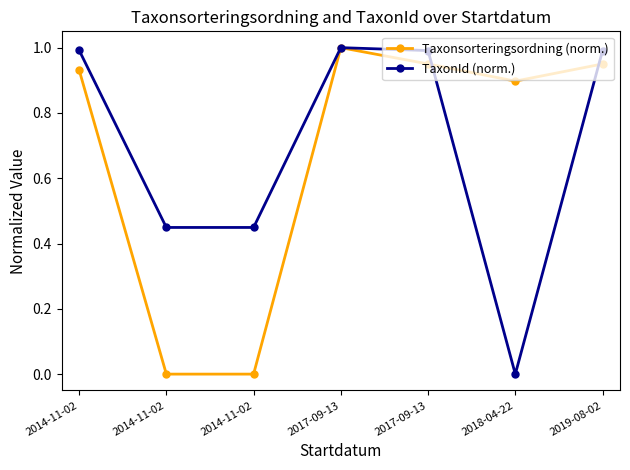

What are all the series names shown in the legend?

Taxonsorteringsordning (norm.), TaxonId (norm.)